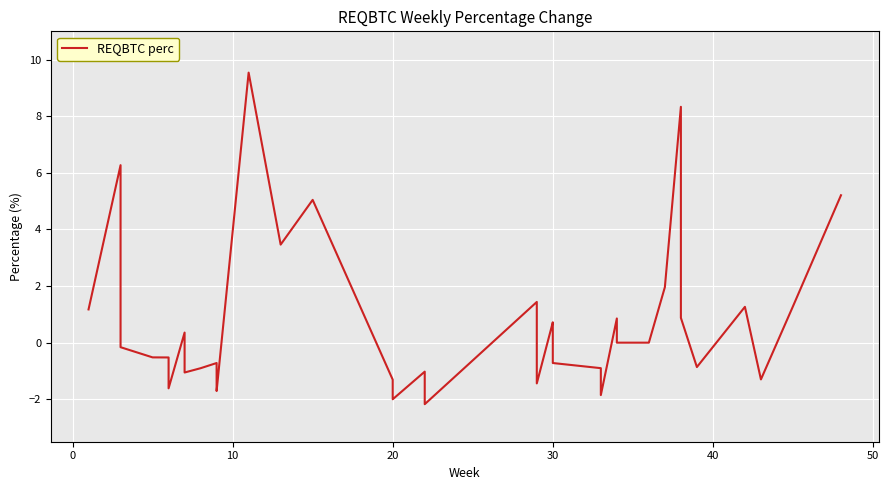

Is it true that the value at 30 is -0.3?

False